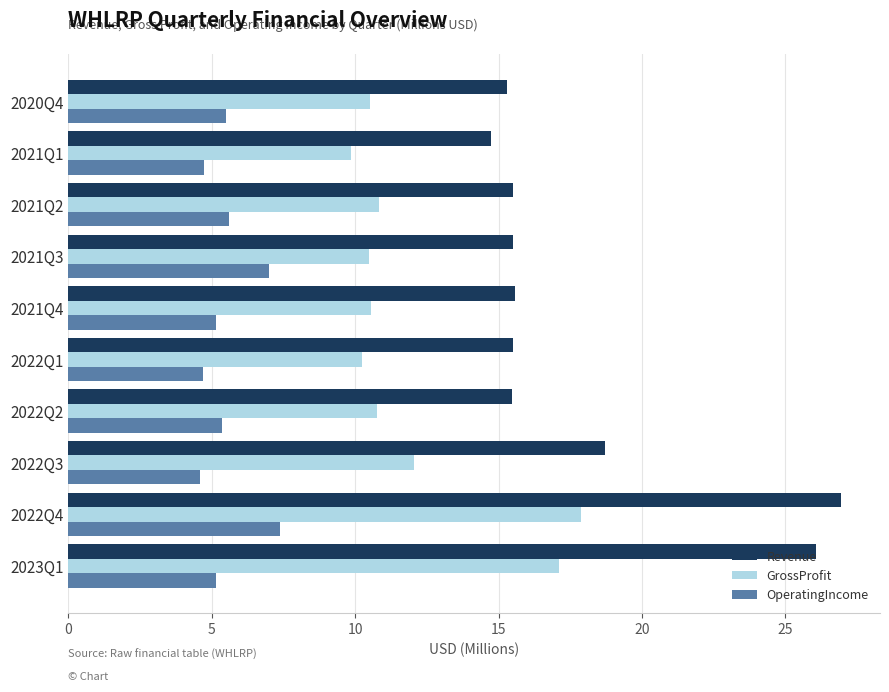

What is the average value of the Revenue series?

17.9